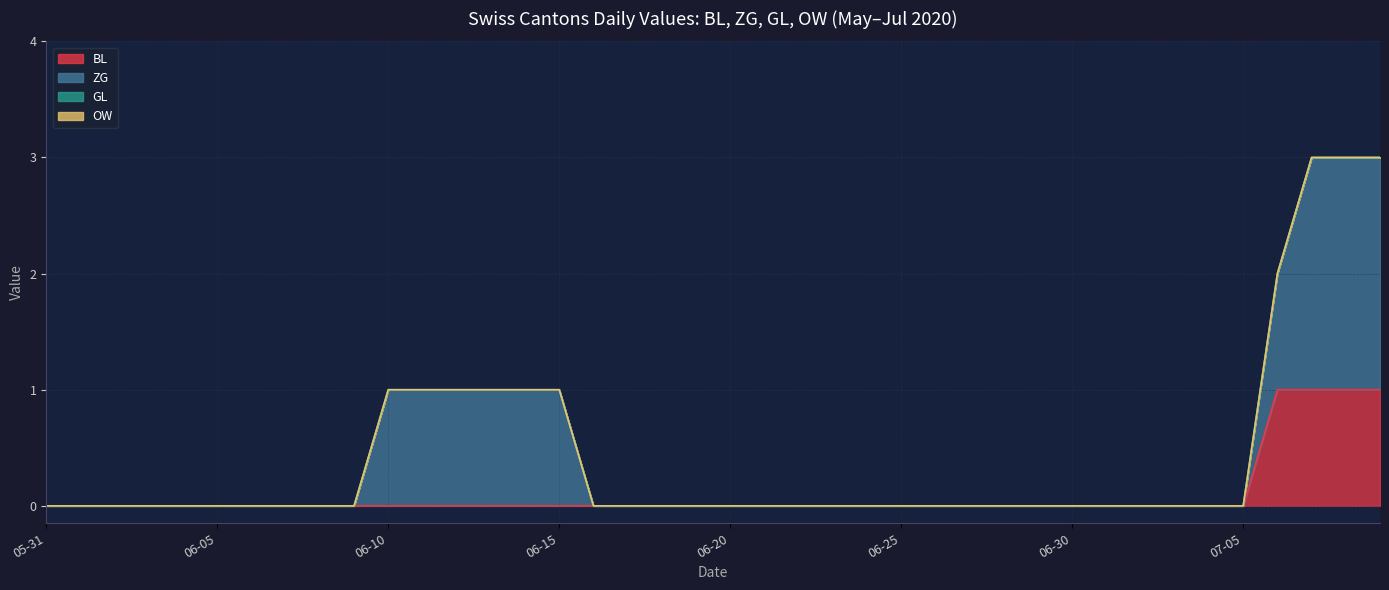

Which has a higher value, 2020-06-15 or 2020-06-10?

2020-06-15